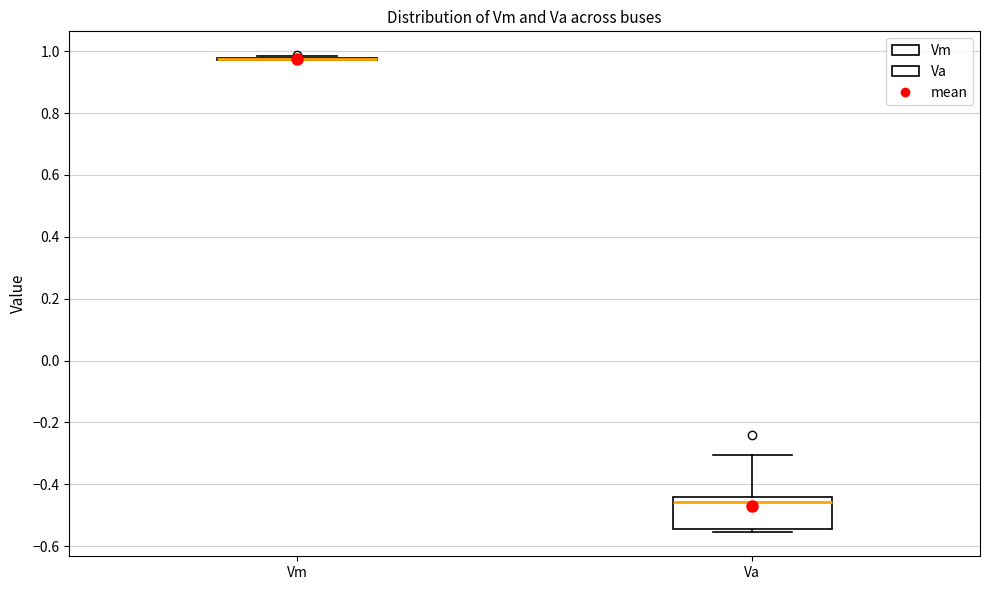

Reading left to right, read every box against the y-axis: the position of its median line, the range the box covers, and the ends of its whiskers. The values are not printed on the chart, so give them approximately, as read against the axis.

Vm: box collapsed to a line at 0.98, whiskers 0.98 to 0.98
Va: median -0.46, box -0.54 to -0.44, whiskers -0.56 to -0.30